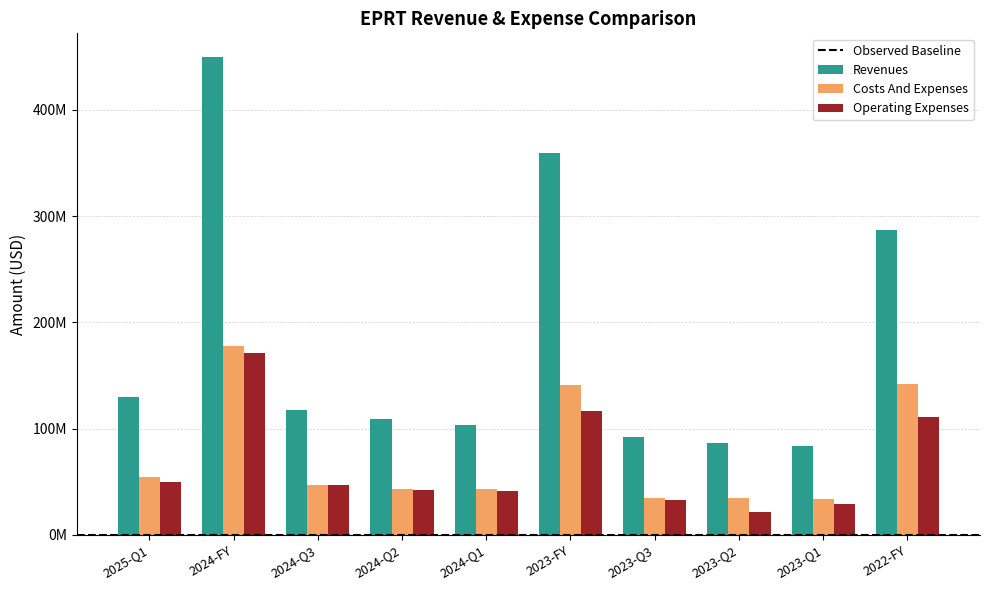

Are the bars grouped side by side (vs. stacked)?

Yes